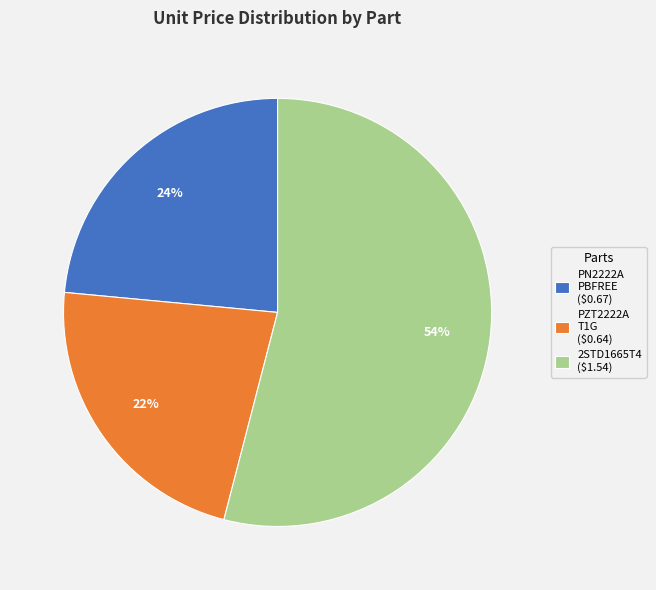

The PZT2222A T1G ($0.64) slice represents 34% of the pie. True or false?

False